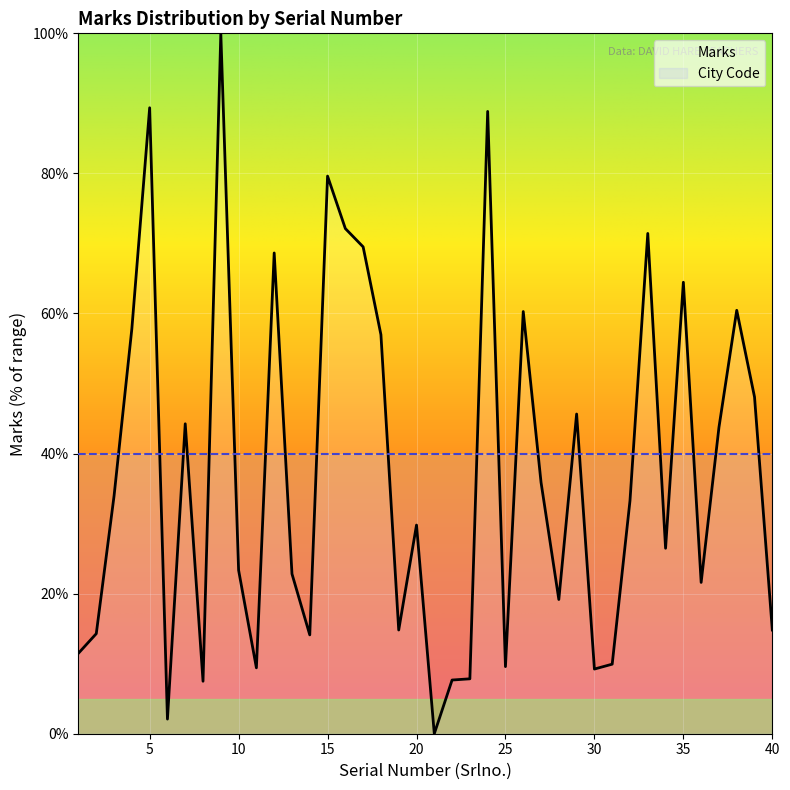

Count the number of values greater than 33.

20